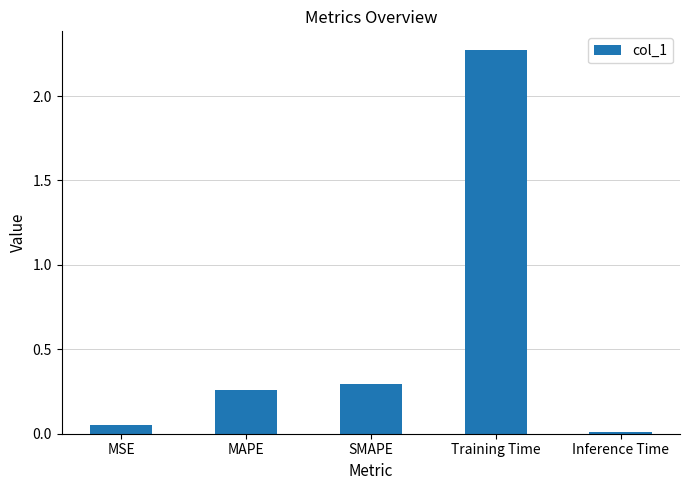

Which category has the highest value across all series?

Training Time